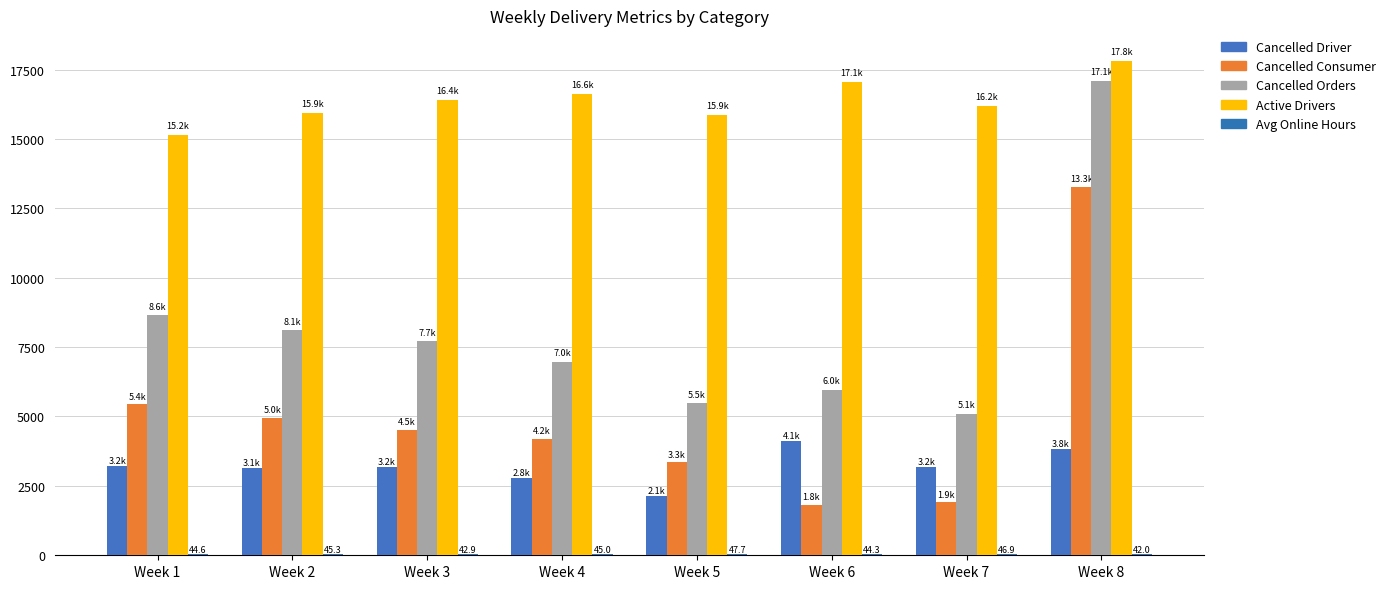

How many groups of bars are there?

8